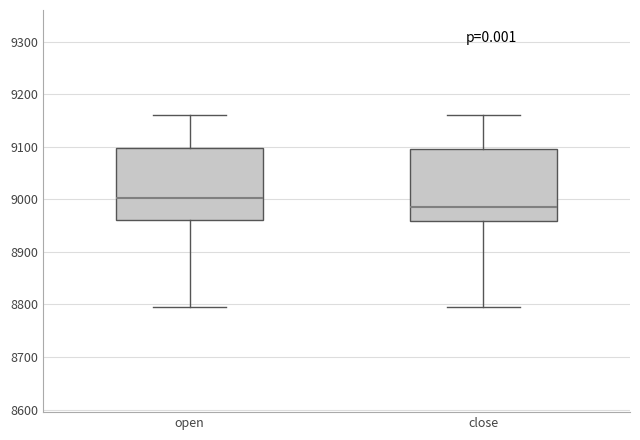

Reading left to right, read every box against the y-axis: the position of its median line, the range the box covers, and the ends of its whiskers. The values are not printed on the chart, so give them approximately, as read against the axis.

open: median 9000, box 8960 to 9100, whiskers 8800 to 9160
close: median 8990, box 8960 to 9100, whiskers 8800 to 9160